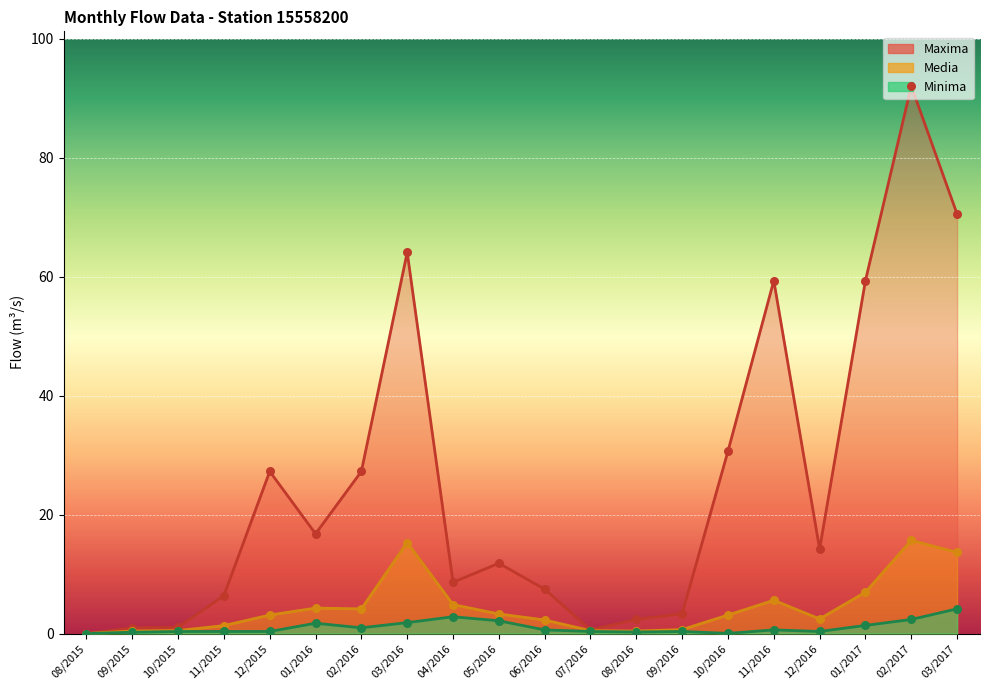

Which series reaches the maximum Y coordinate?

Maxima